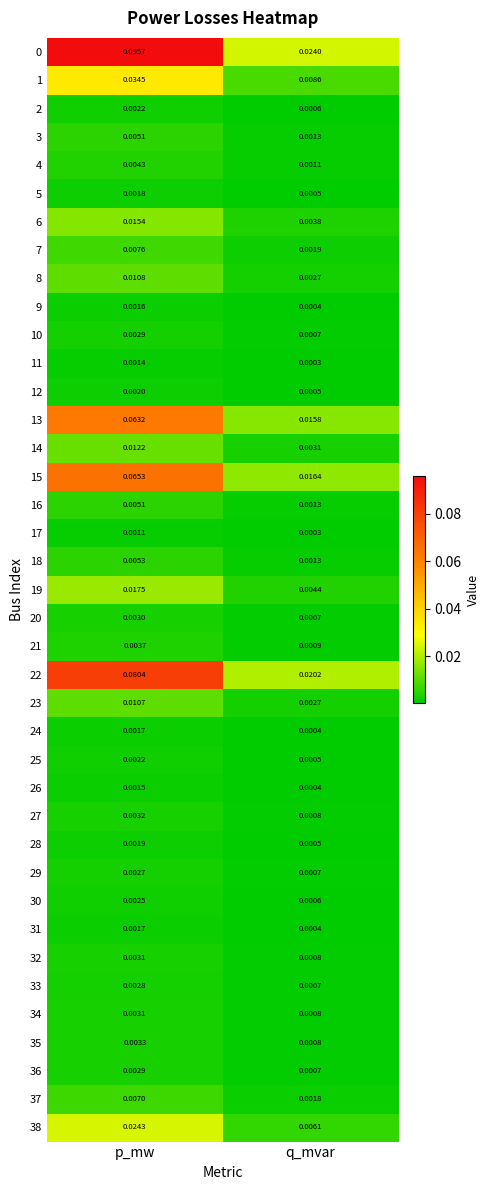

Is the value of 31 at q_mvar greater than the value of 15 at p_mw?

No